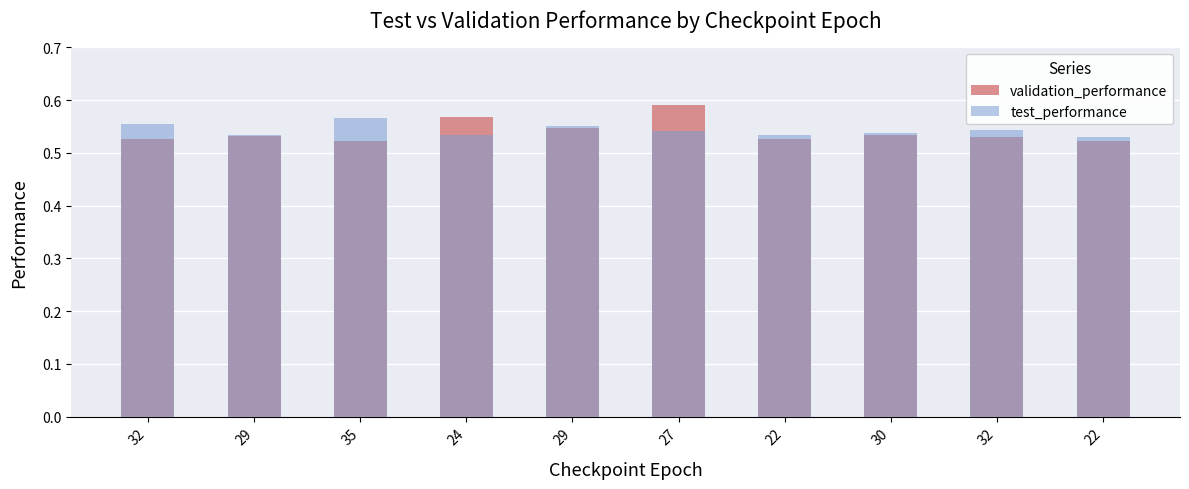

What is the approximate value of test_performance at 32?

0.5